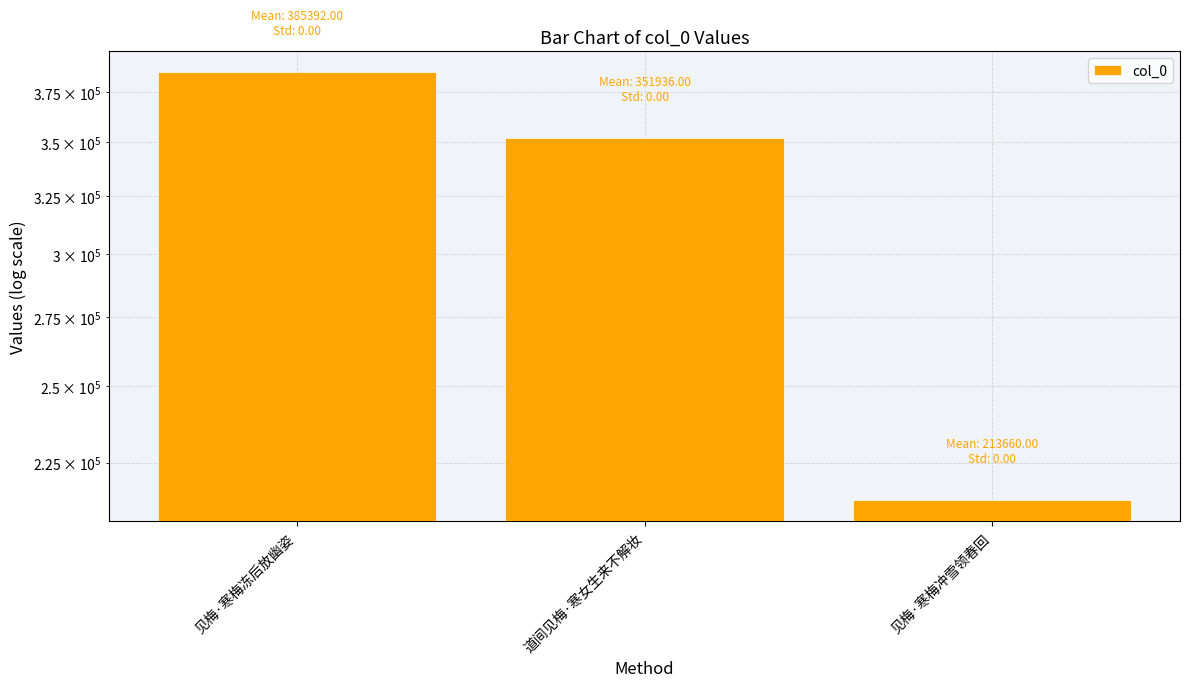

Approximately how many times larger is the value at 见梅·寒梅冲雪领春回 compared to 道间见梅·寒女生来不解妆?

0.6